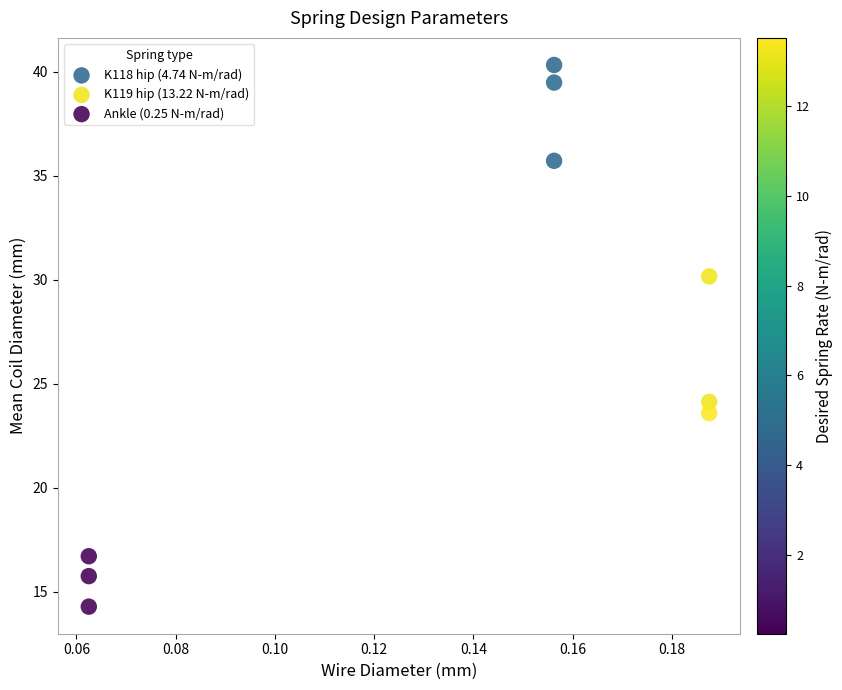

Which series contains the lowest Y value?

Ankle (0.25 N-m/rad)